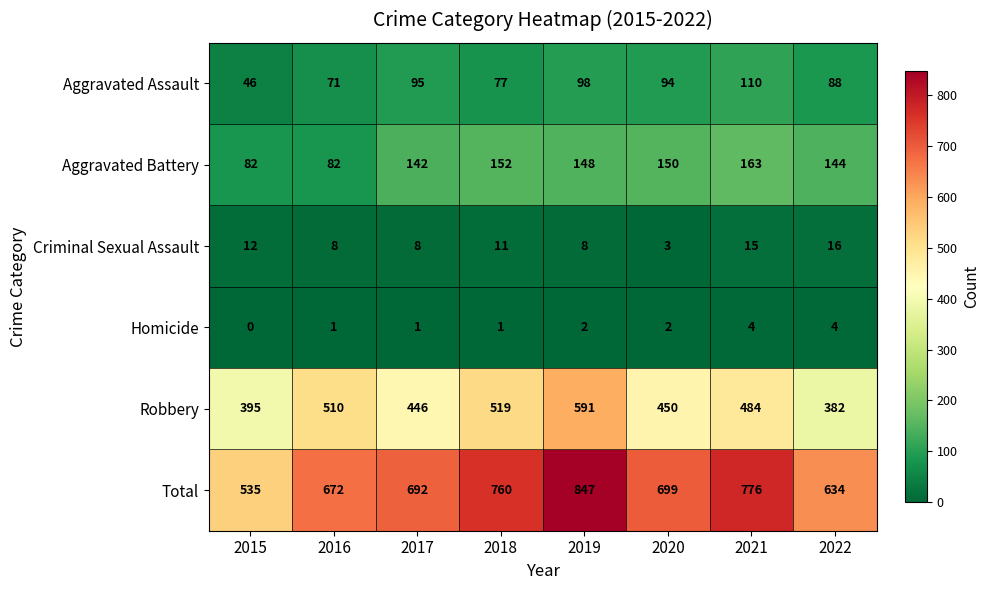

Which label corresponds to the smallest value in the chart?

2015